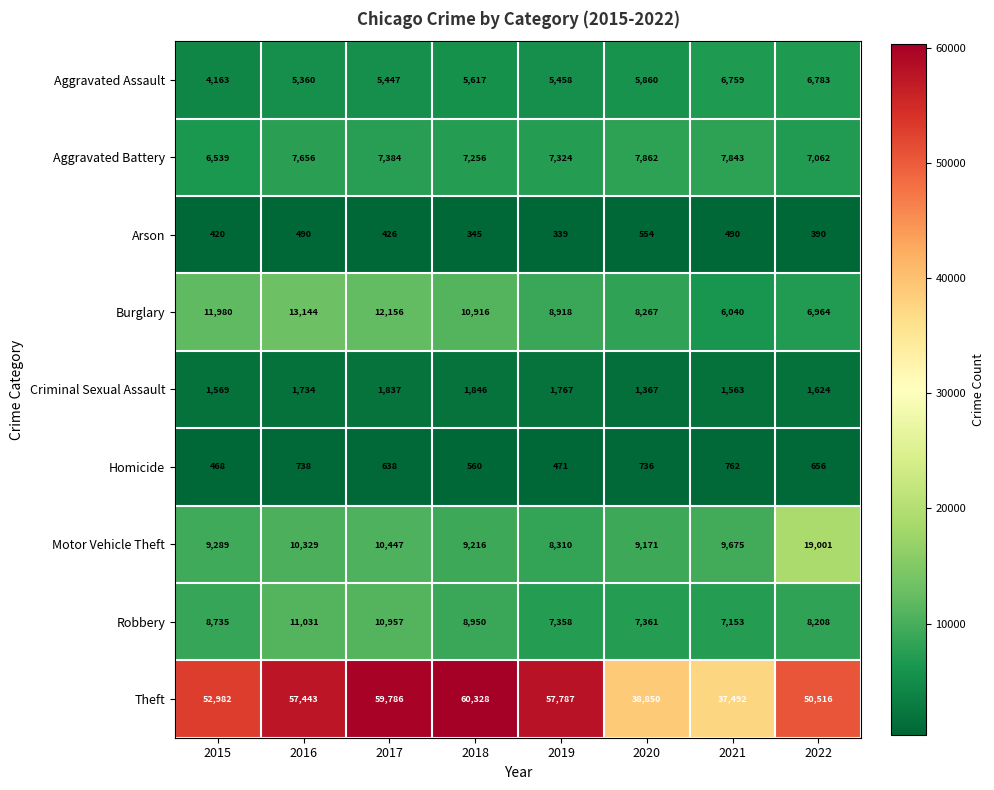

What is the difference between the second highest and second lowest values in the Robbery series?

3599